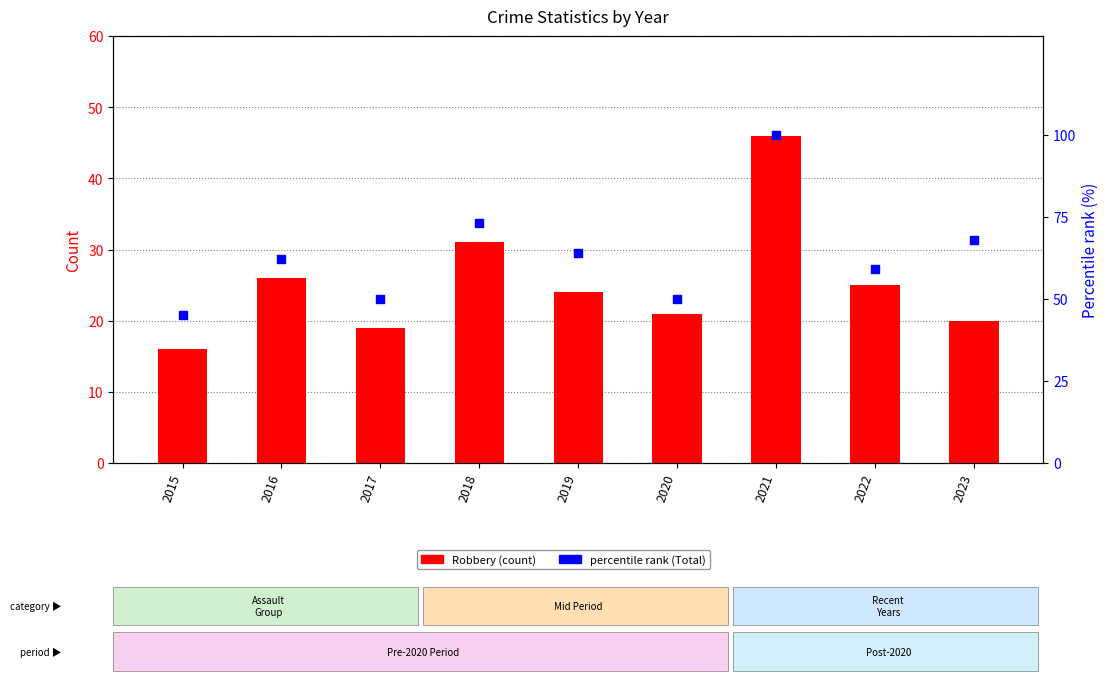

Which series reaches the maximum Y coordinate?

percentile rank within sample